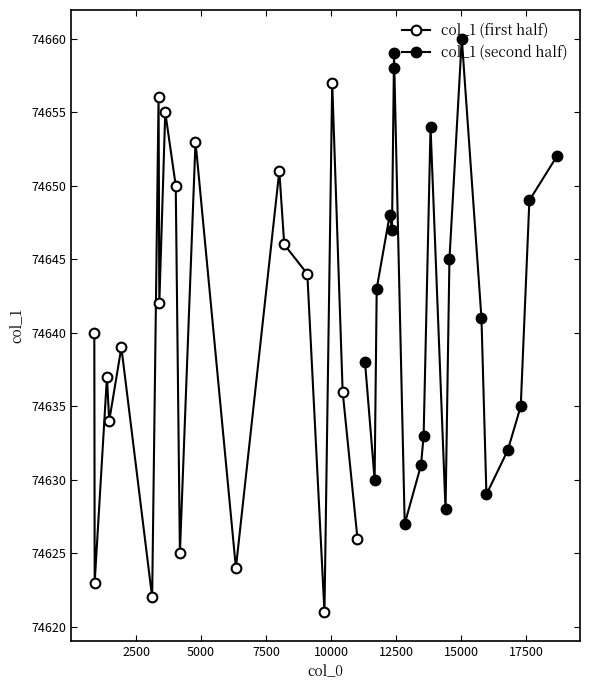

The value of col_1 (second half) at 2500 is 105152. True or false?

False